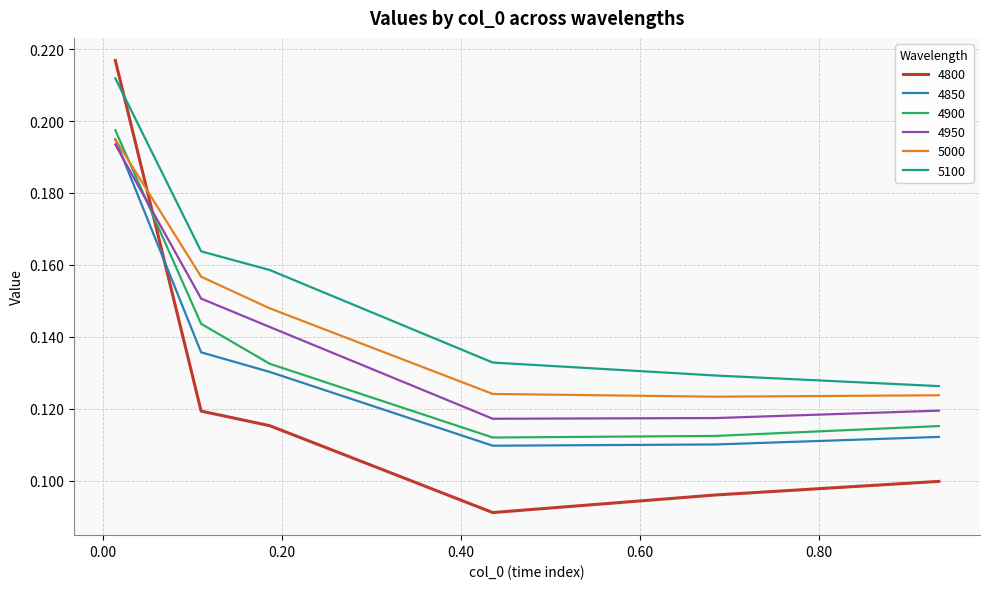

Which series has the widest spread of values?

4800